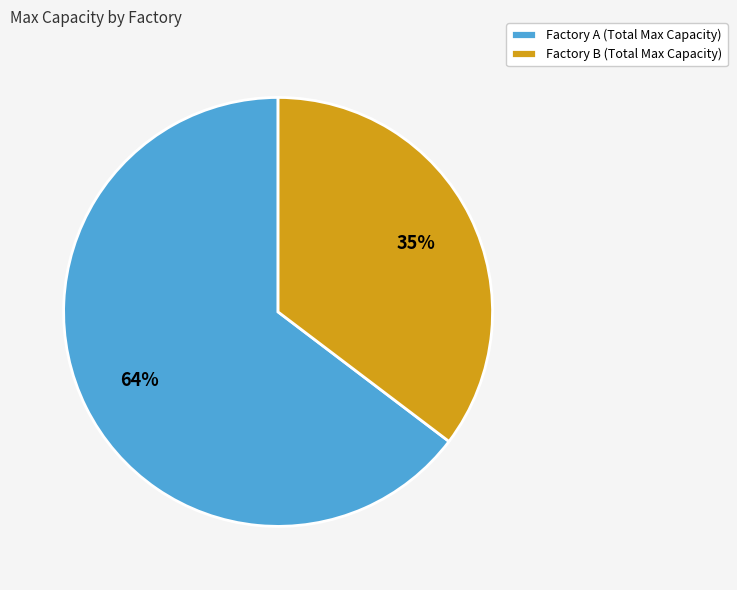

Between Factory A Total and 8, which is larger?

8